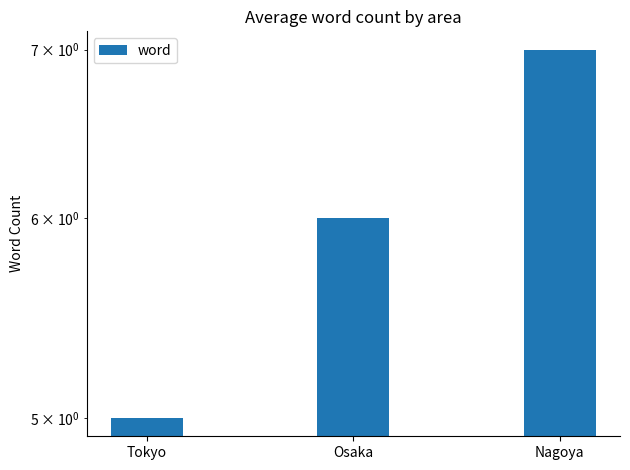

What is the greatest value displayed?

7